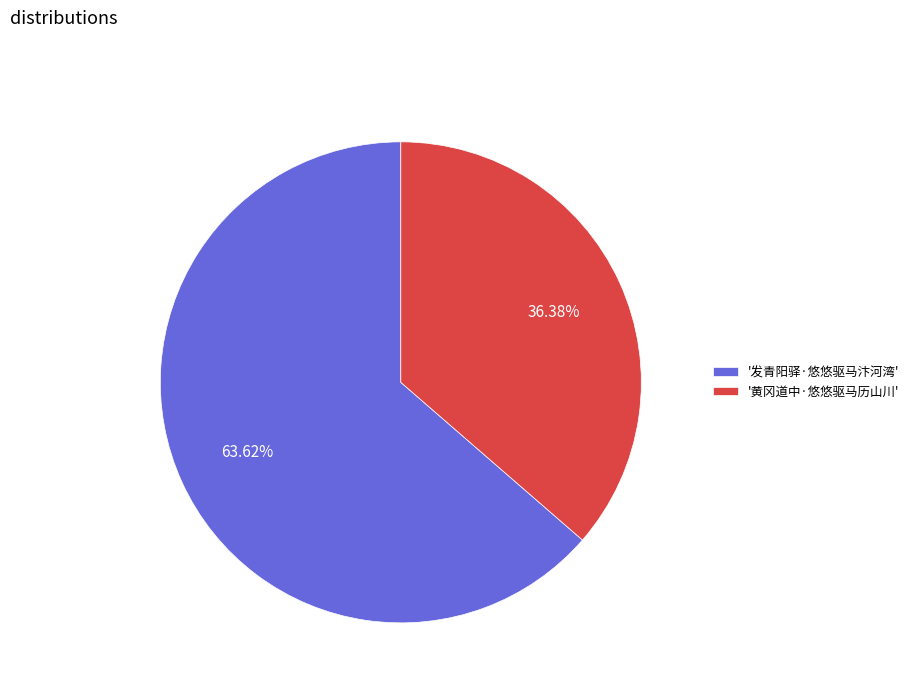

Rank the categories by value from lowest to highest.

'黄冈道中·悠悠驱马历山川', '发青阳驿·悠悠驱马汴河湾'